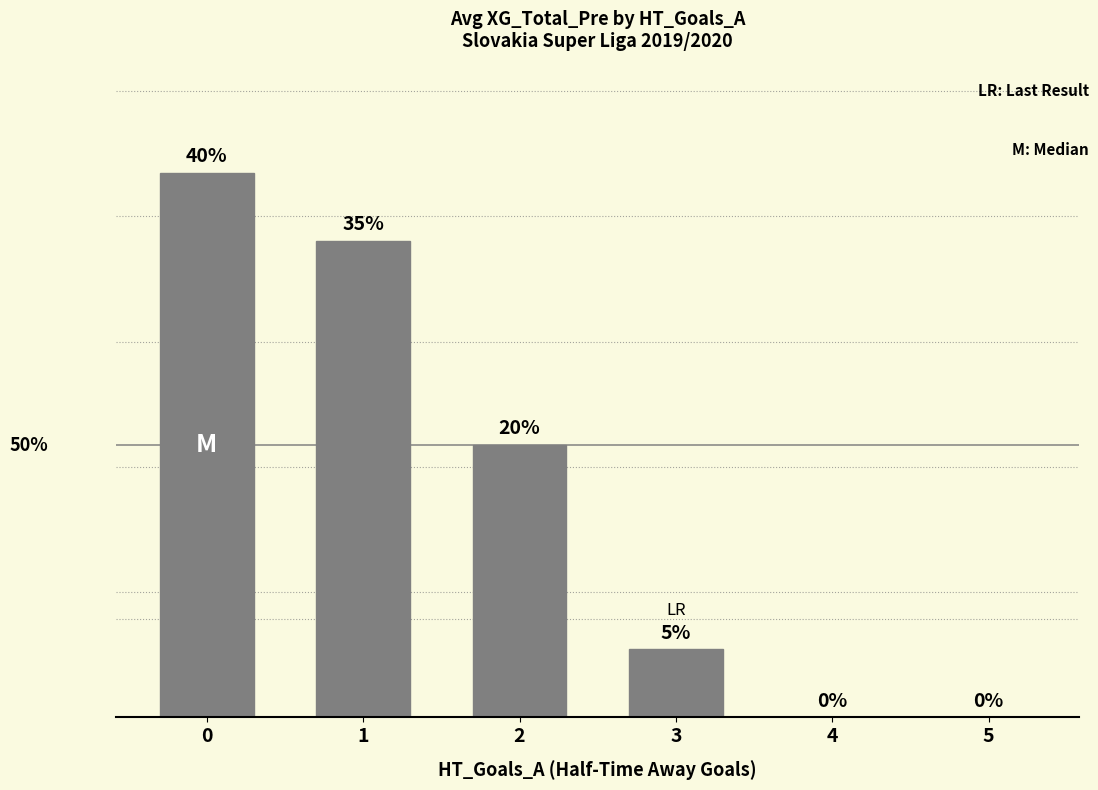

Reading right to left, transcribe all the data shown in this chart.

0	0	5	20	35	40